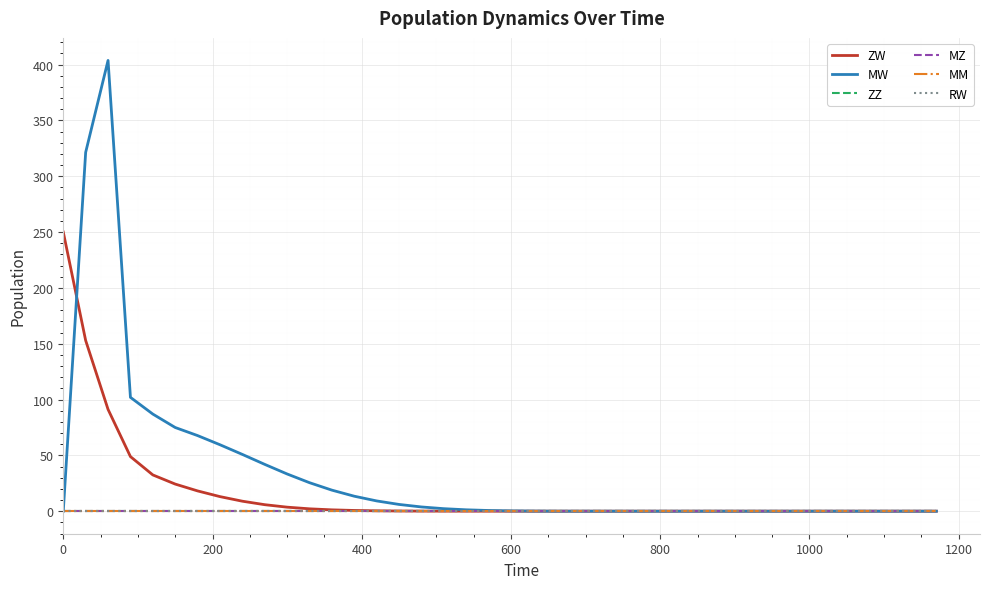

Does the chart have visible grid lines?

Yes